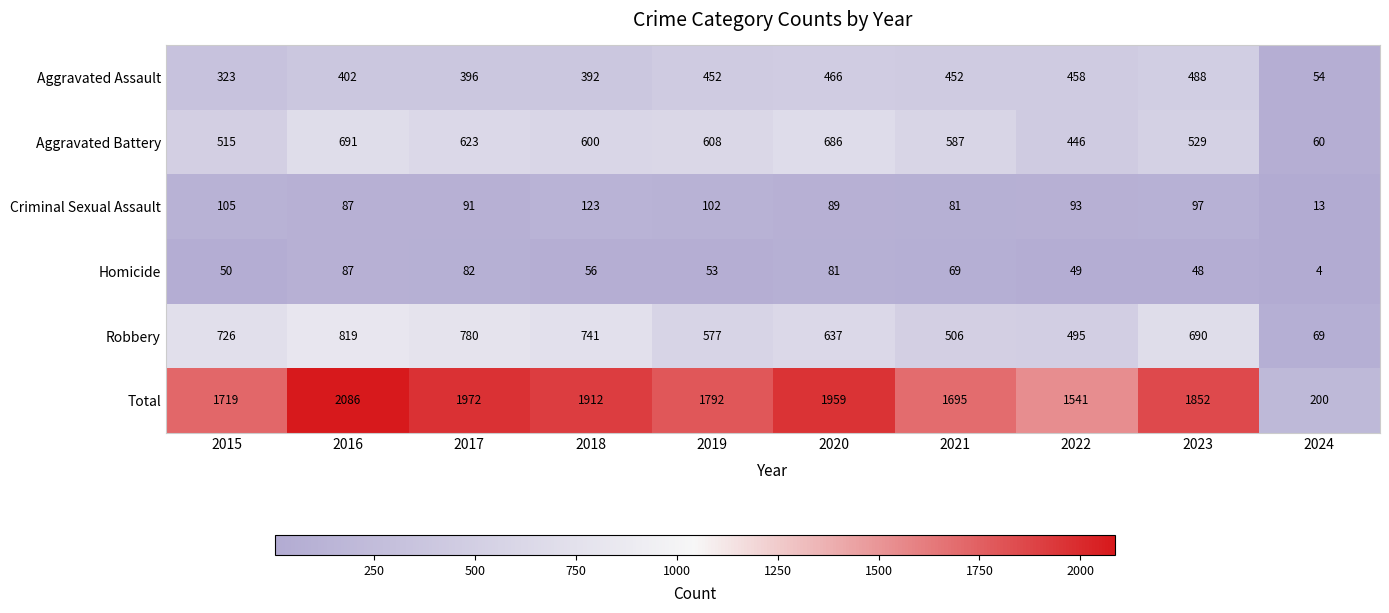

What is the difference between the highest and lowest values at 2023?

1804